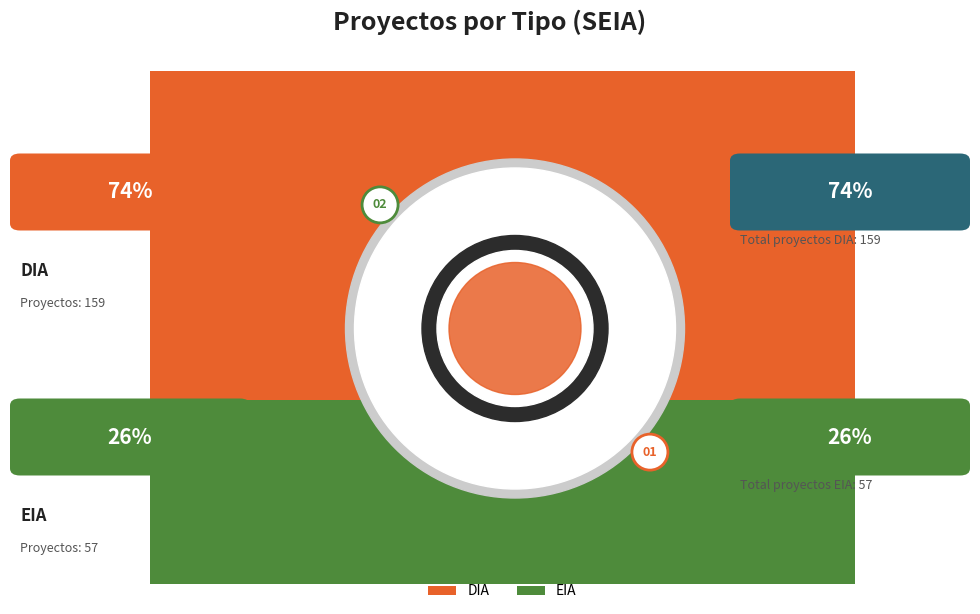

To the nearest percent, what is the average slice percentage?

50%